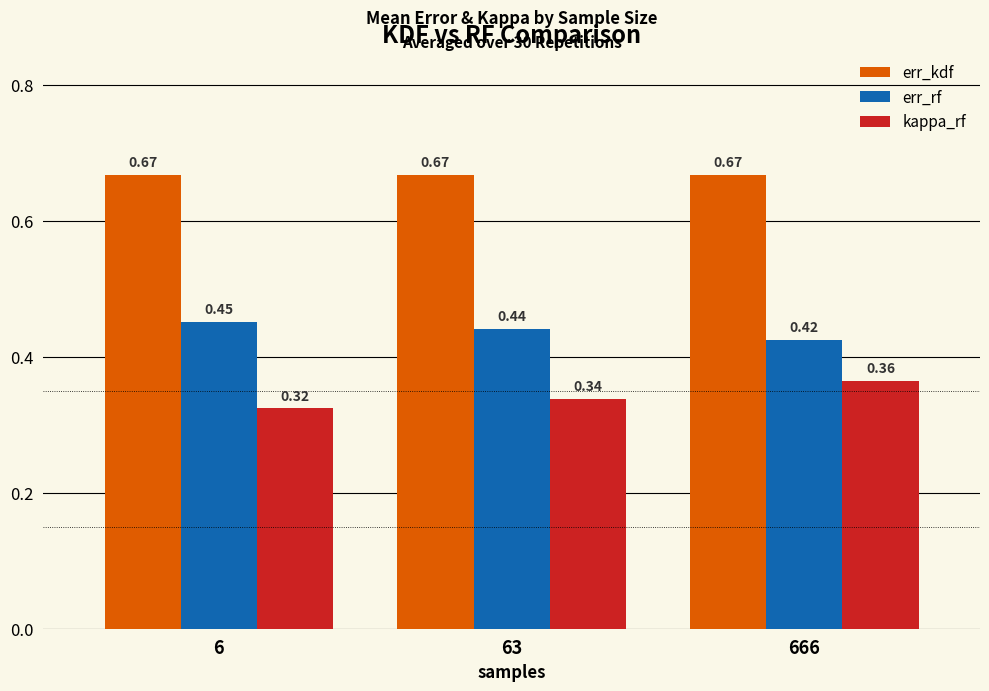

Between 6 and 666, which series saw the biggest shift?

kappa_rf